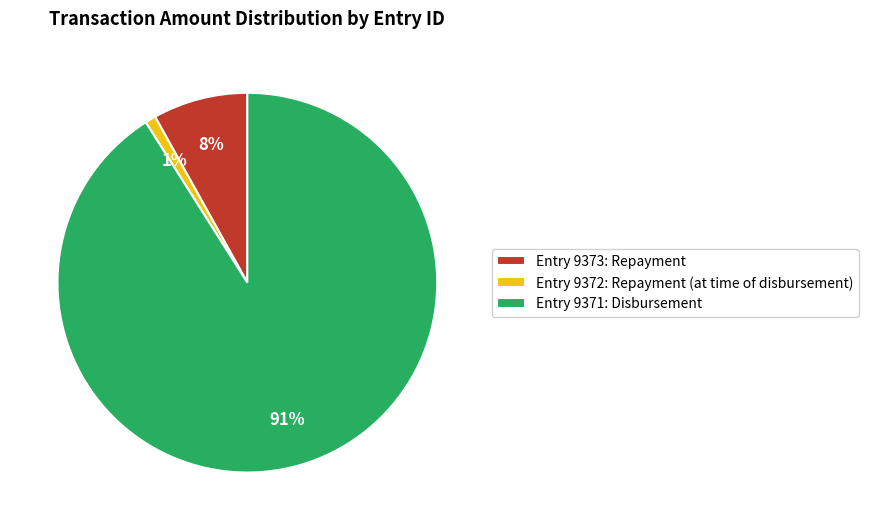

What is the largest slice in the pie chart?

Entry 9371: Disbursement